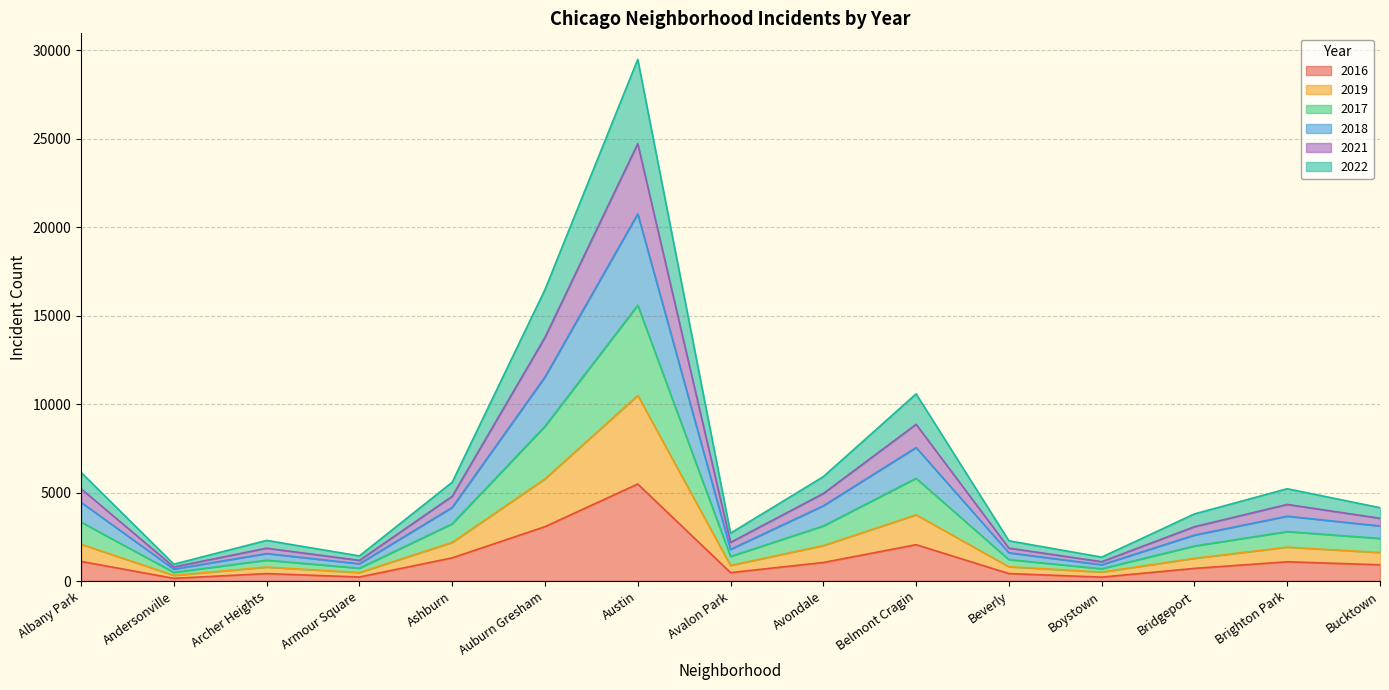

What is the maximum value for 2016?

5481